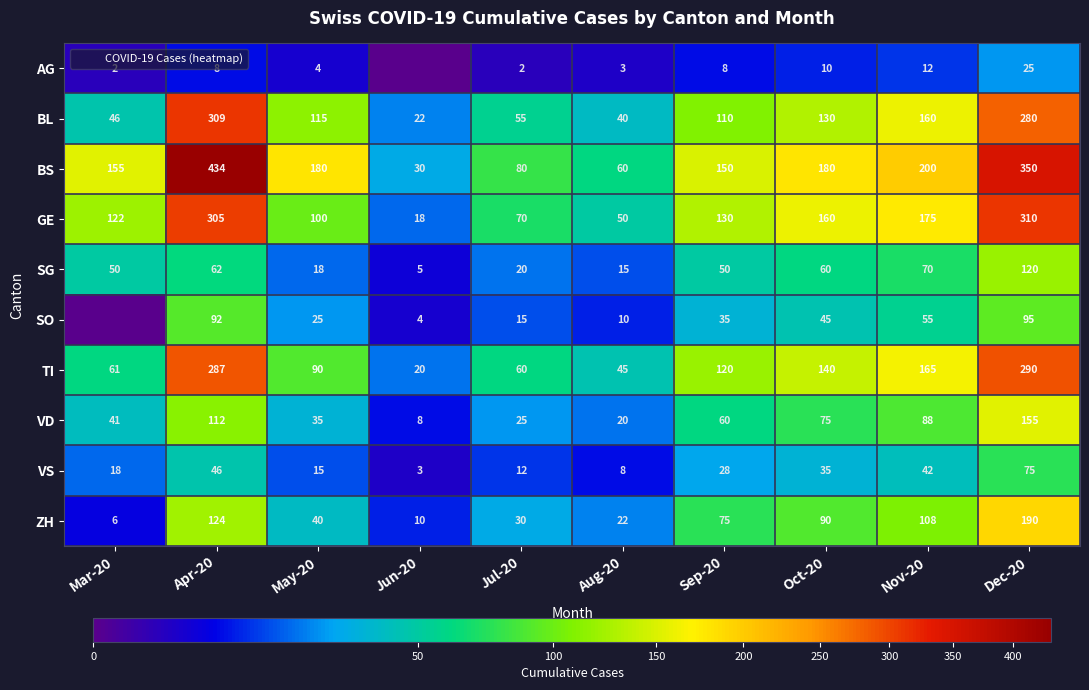

How many data points in VS are less than 28?

5